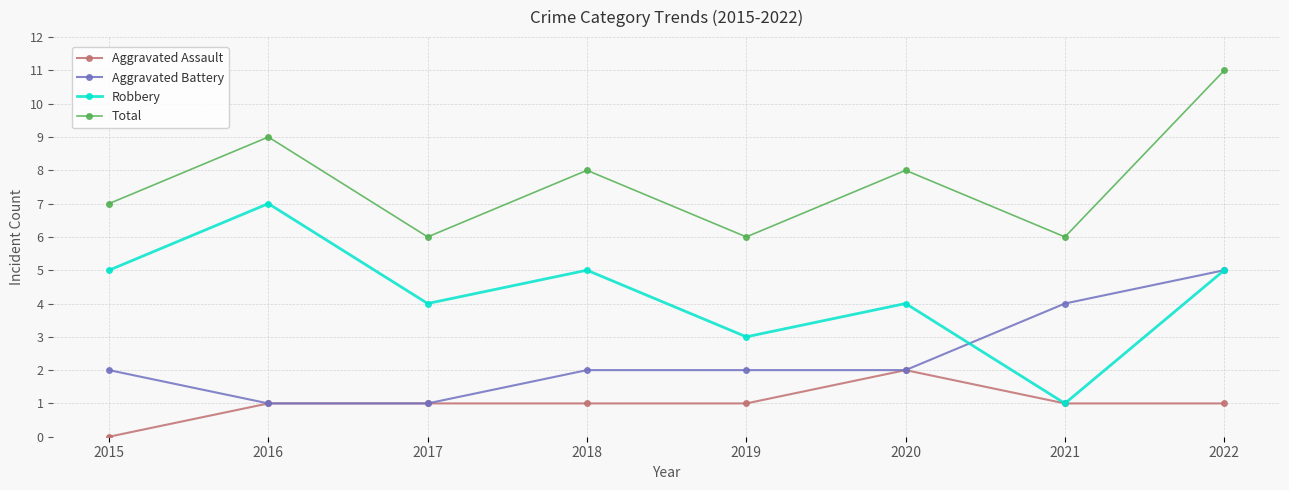

True or false: Aggravated Assault has a value of 0 at 2022.

False